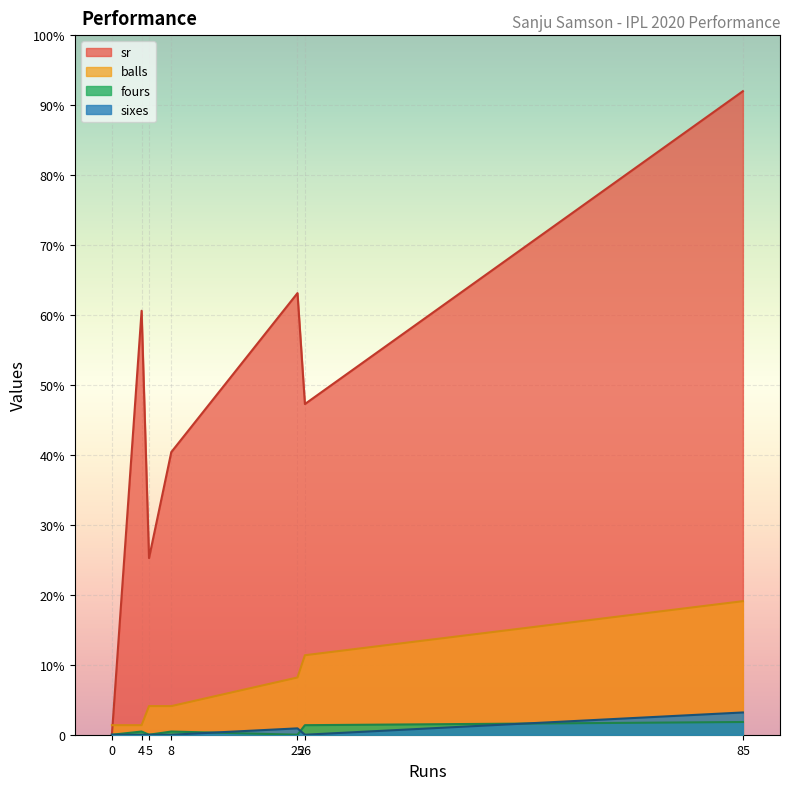

Count the sixes values in the range 0 to 2.

6